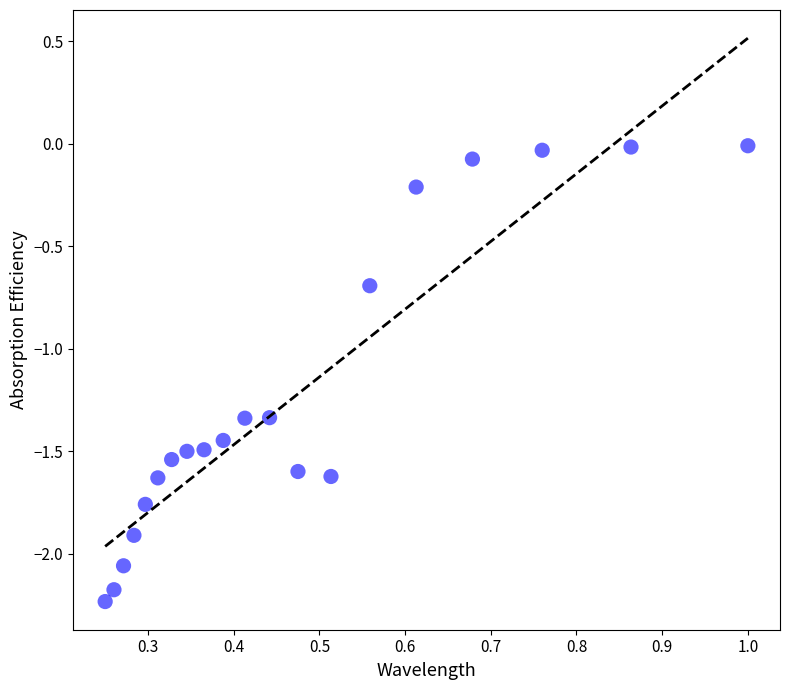

What is the range of Y values (max minus min)?

2.2